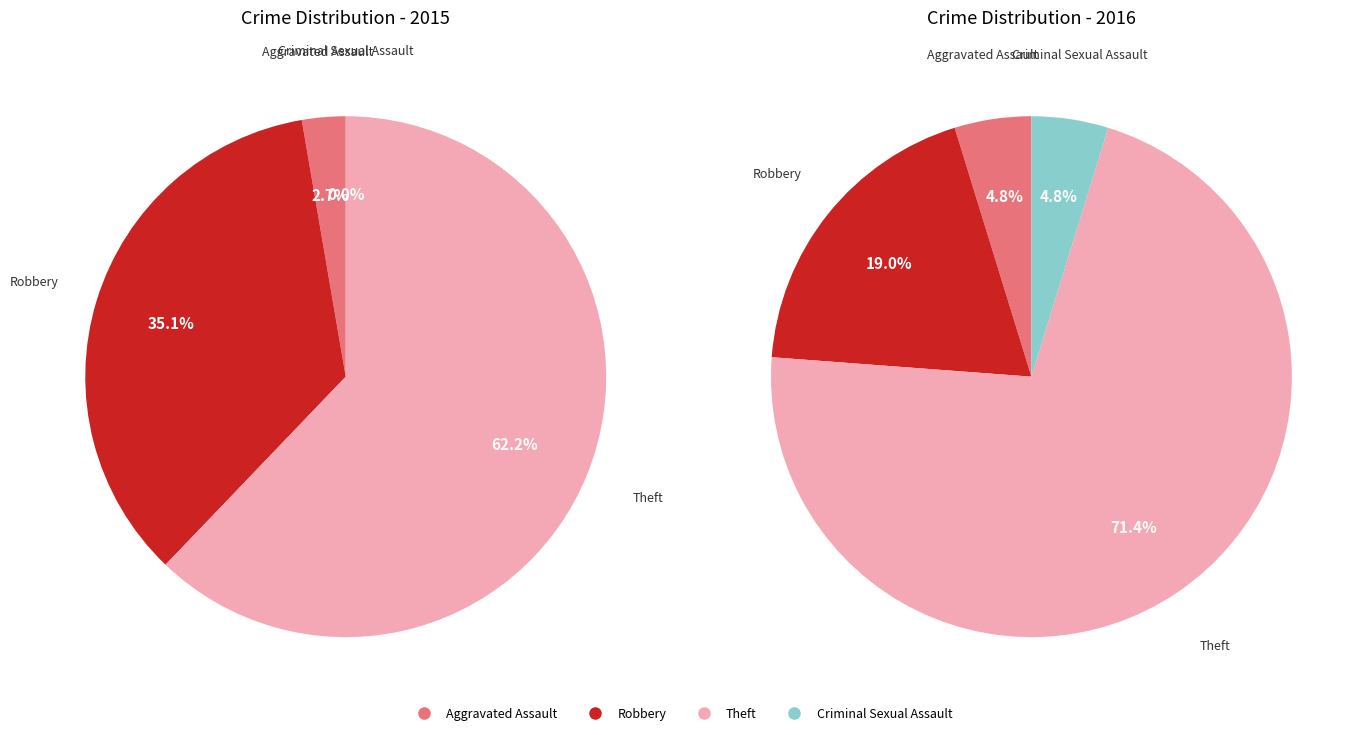

What is the spread (max minus min) of values at 2?

8